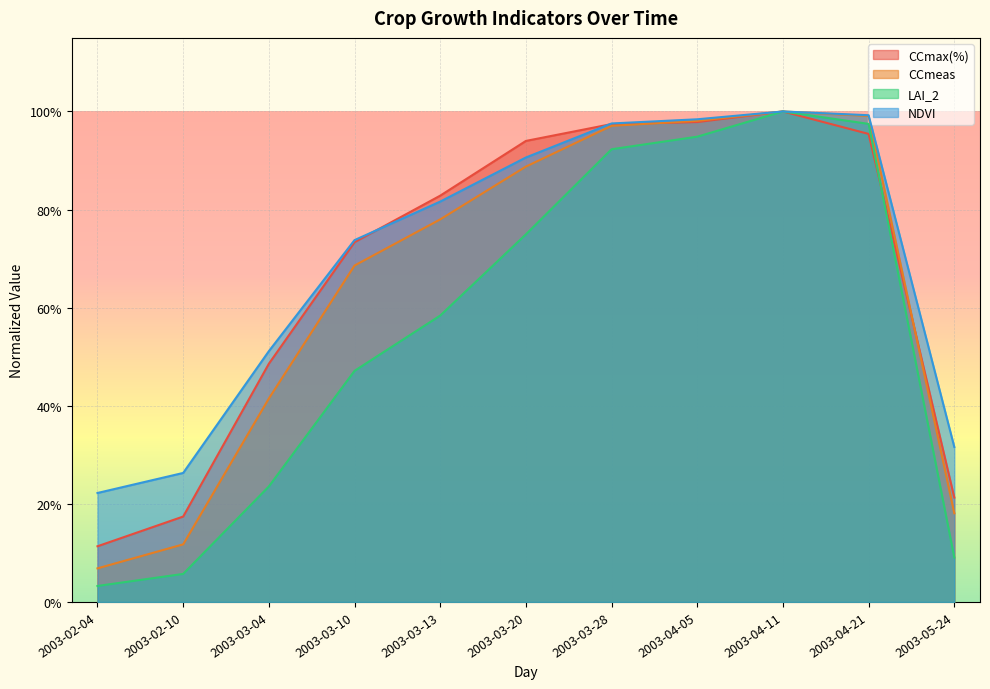

How many lines are shown in the chart?

4